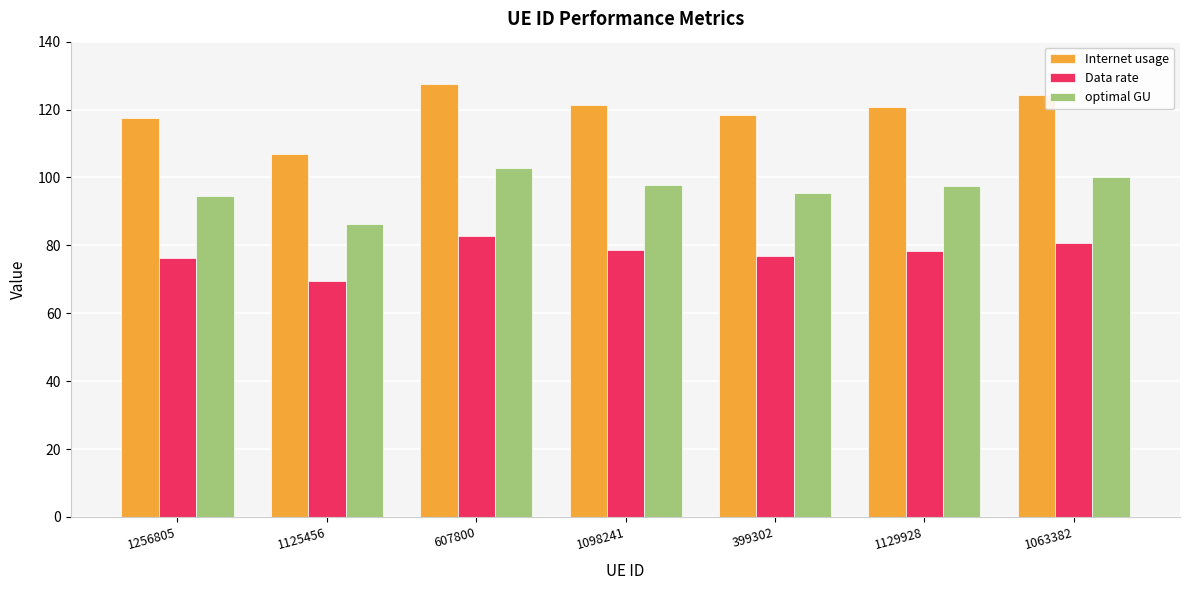

Read the Data rate value at 399302.

76.8